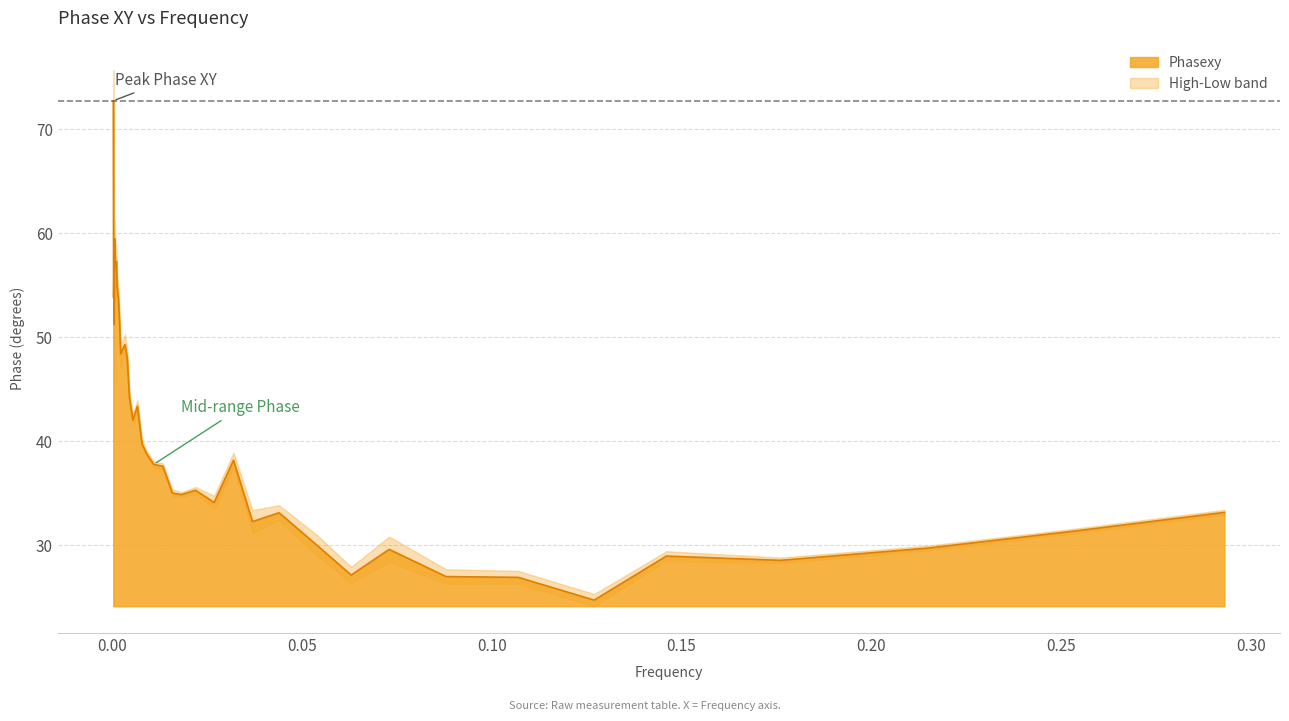

Rank the categories by Low value from highest to lowest.

0, 4, 7, 6, 5, 8, 9, 2, 1, 10, 13, 12, 14, 11, 3, 15, 17, 16, 18, 19, 20, 26, 21, 24, 22, 23, 25, 39, 28, 27, 38, 37, 29, 35, 31, 36, 30, 33, 32, 34